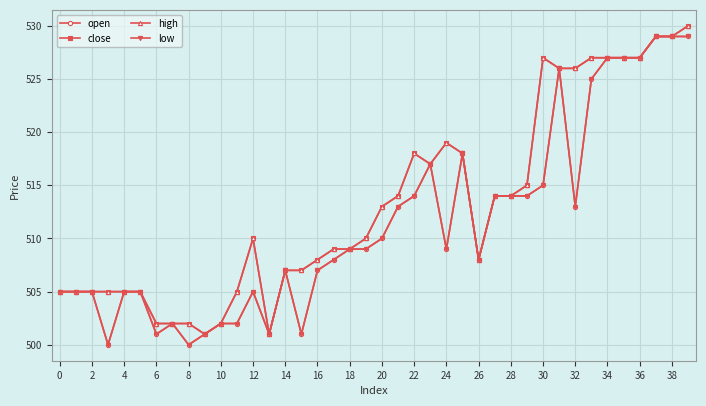

What is the maximum value shown in the chart?

530